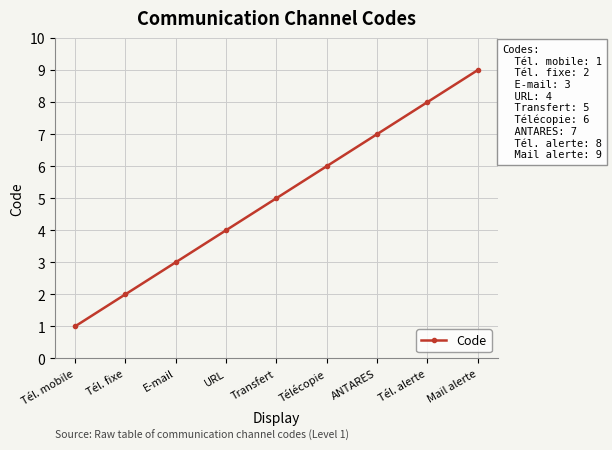

Count the values in the range 3 to 7.

5